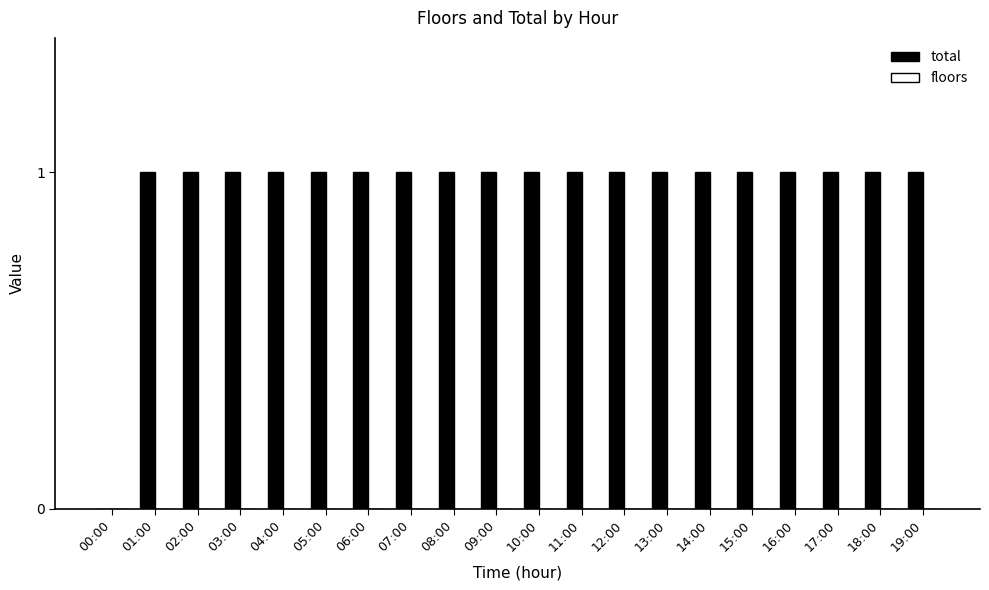

What is the sum of all values?

19